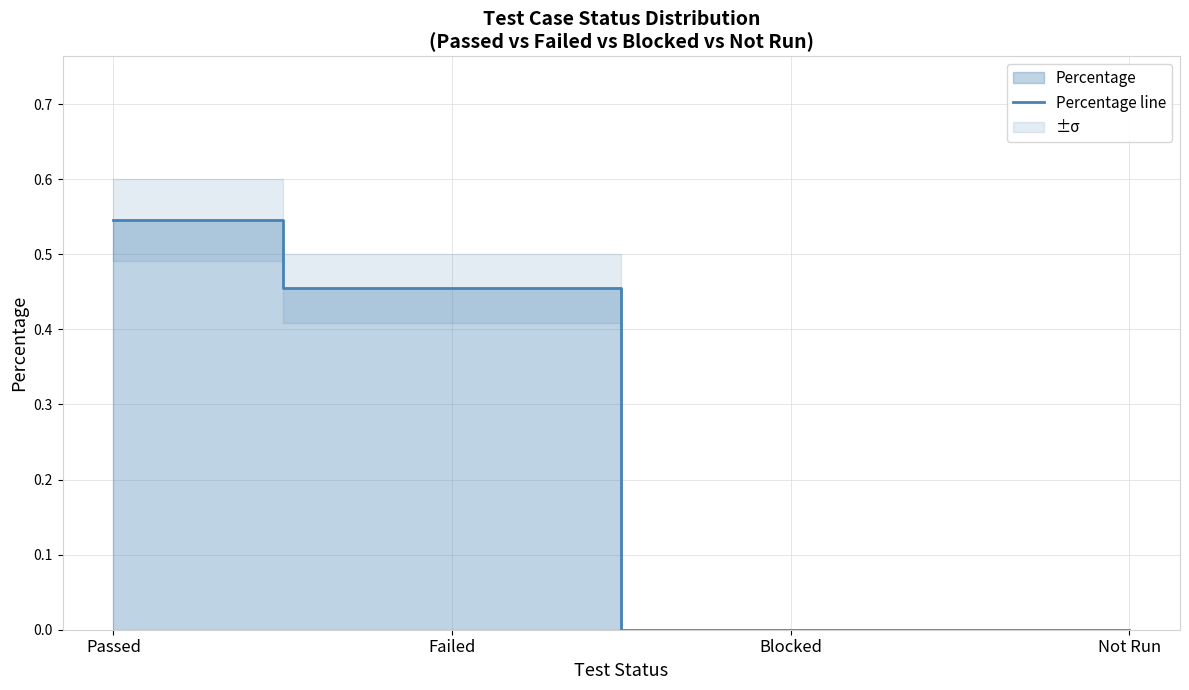

Rank the categories by value from lowest to highest.

Blocked, Not Run, Failed, Passed